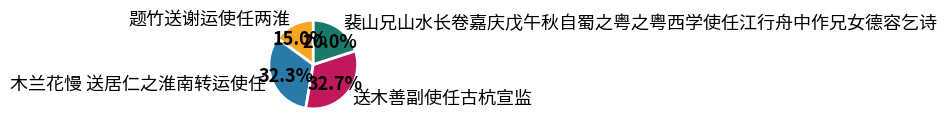

To the nearest percent, what is the average slice percentage?

25%